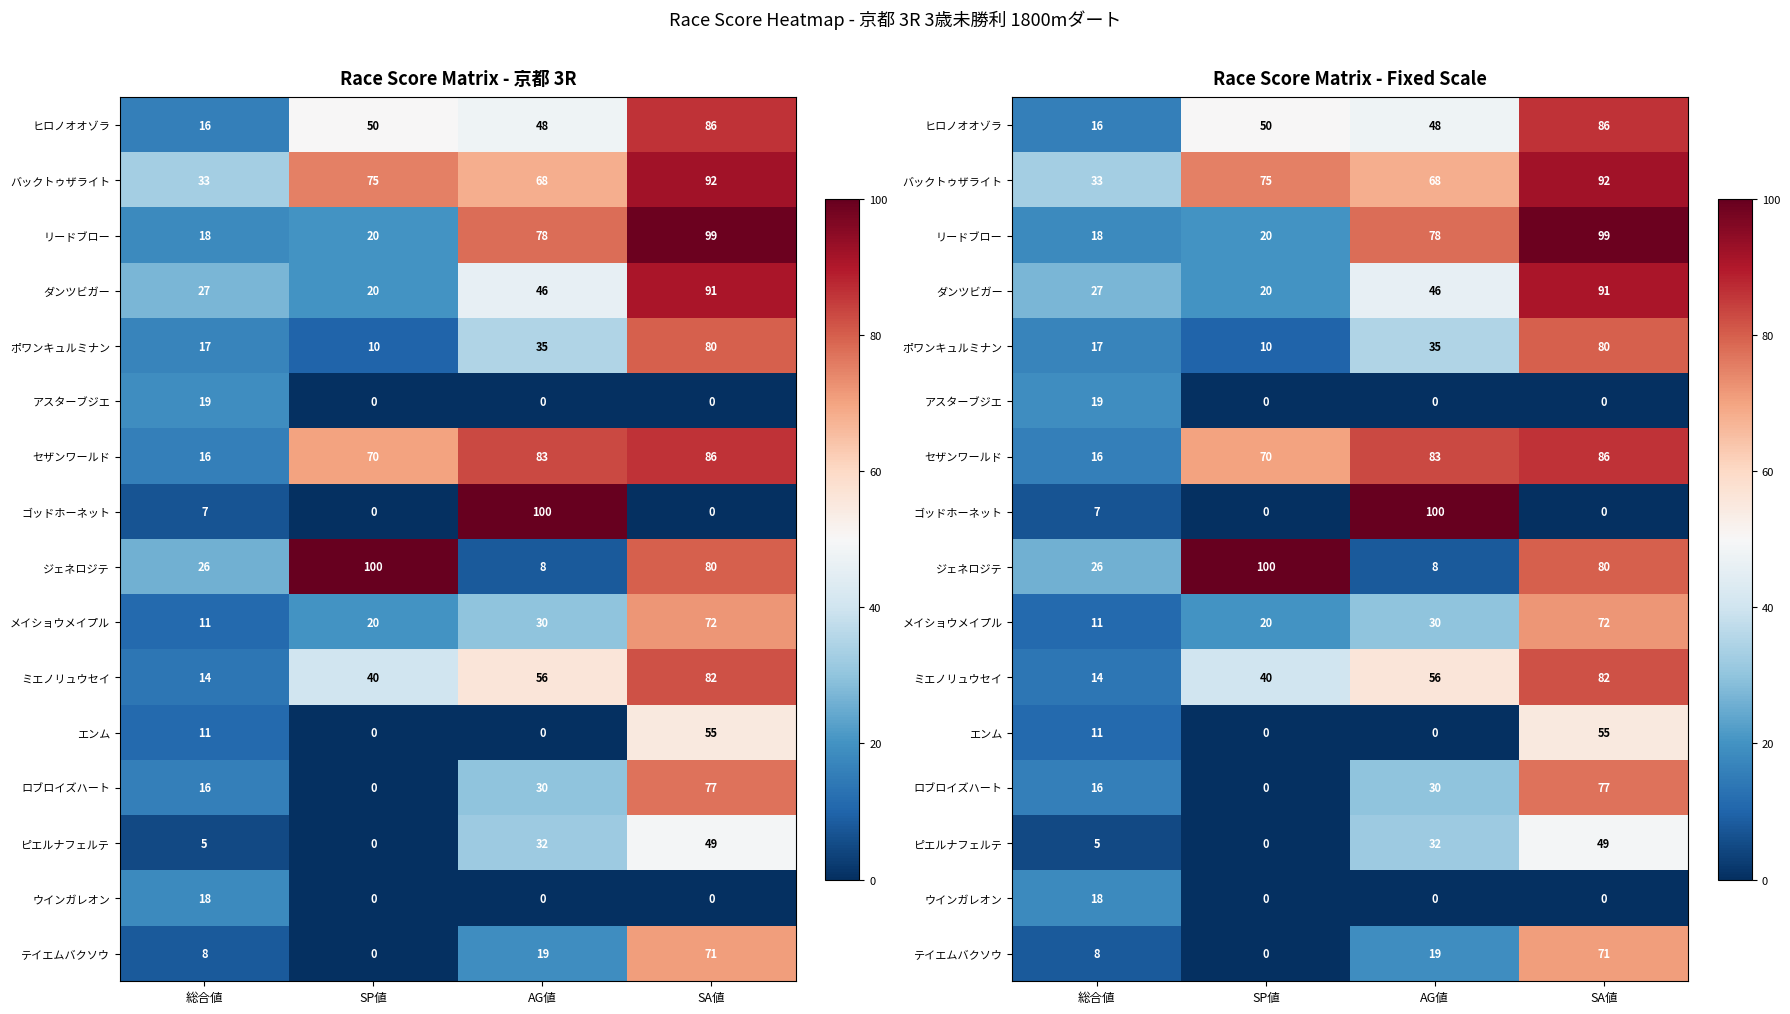

Between 総合値 and SA値, which is larger?

SA値